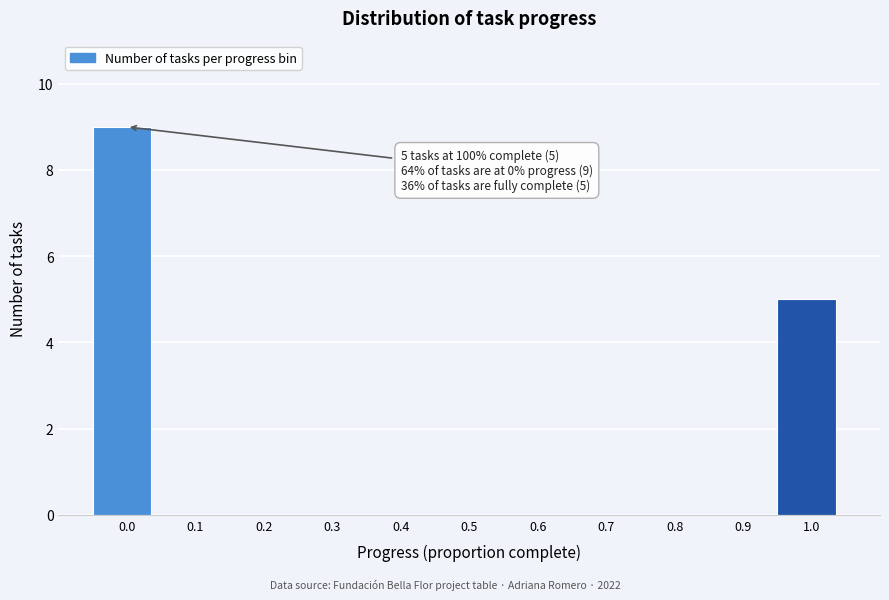

Reading right to left, what are all the values shown in this chart?

1.0=5	0.9=0	0.8=0	0.7=0	0.6=0	0.5=0	0.4=0	0.3=0	0.2=0	0.1=0	0.0=9